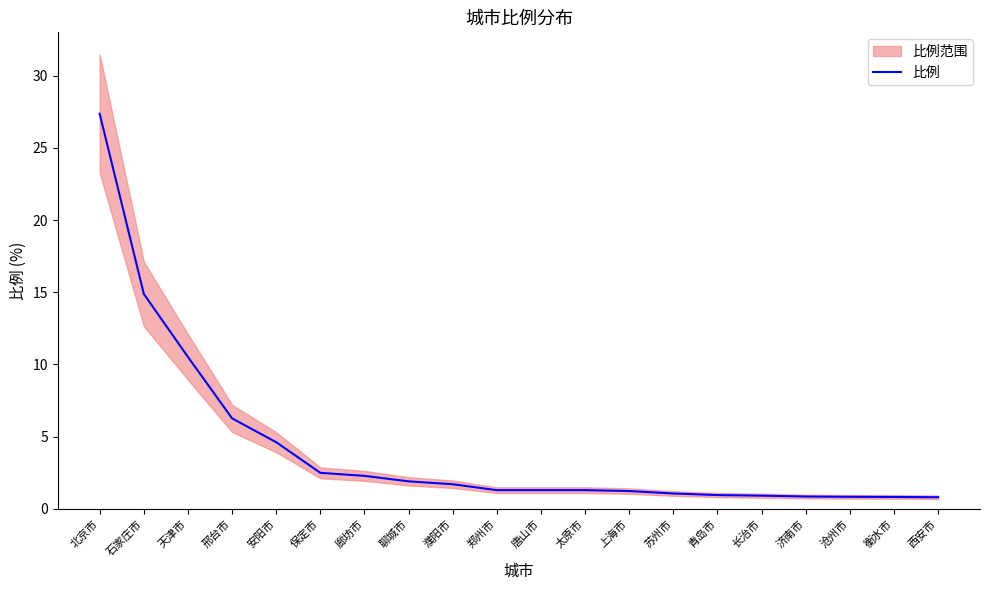

How many lines are shown in the chart?

1